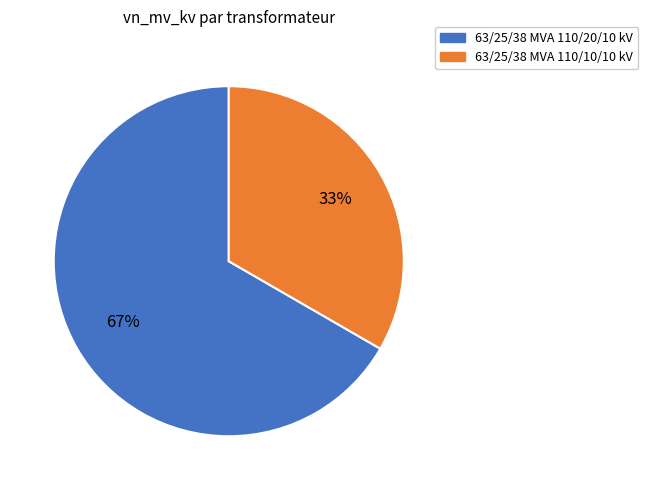

What is the majority slice?

63/25/38 MVA 110/20/10 kV